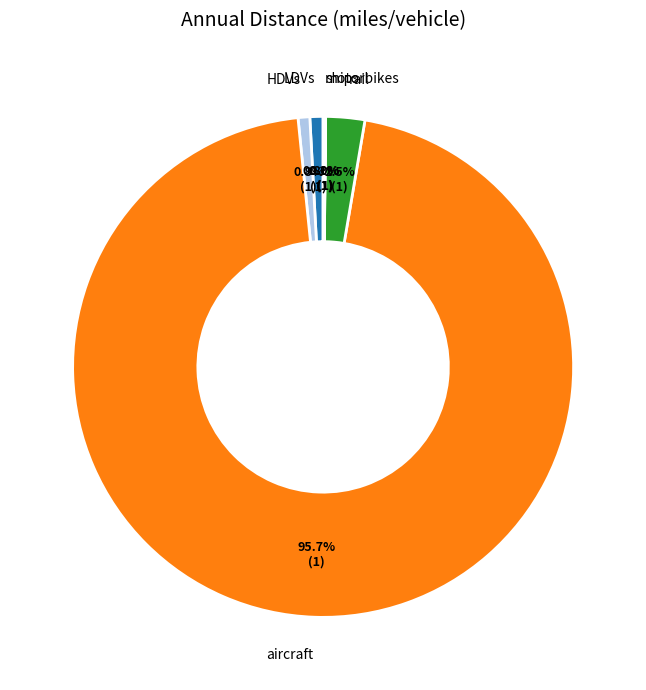

Is there any slice that represents more than half of the pie?

Yes